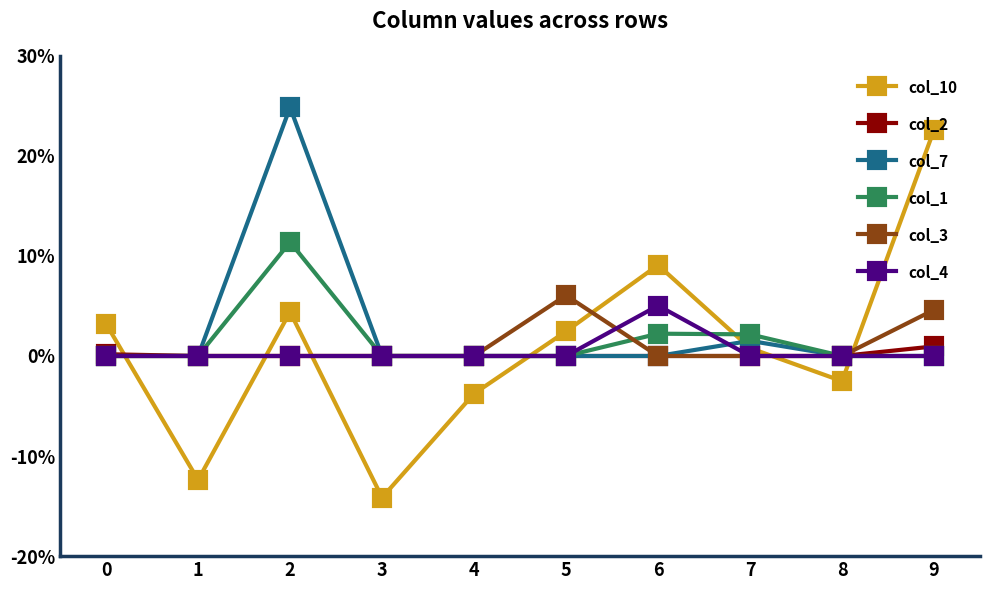

What are all the series names shown in the legend?

col_10, col_2, col_7, col_1, col_3, col_4